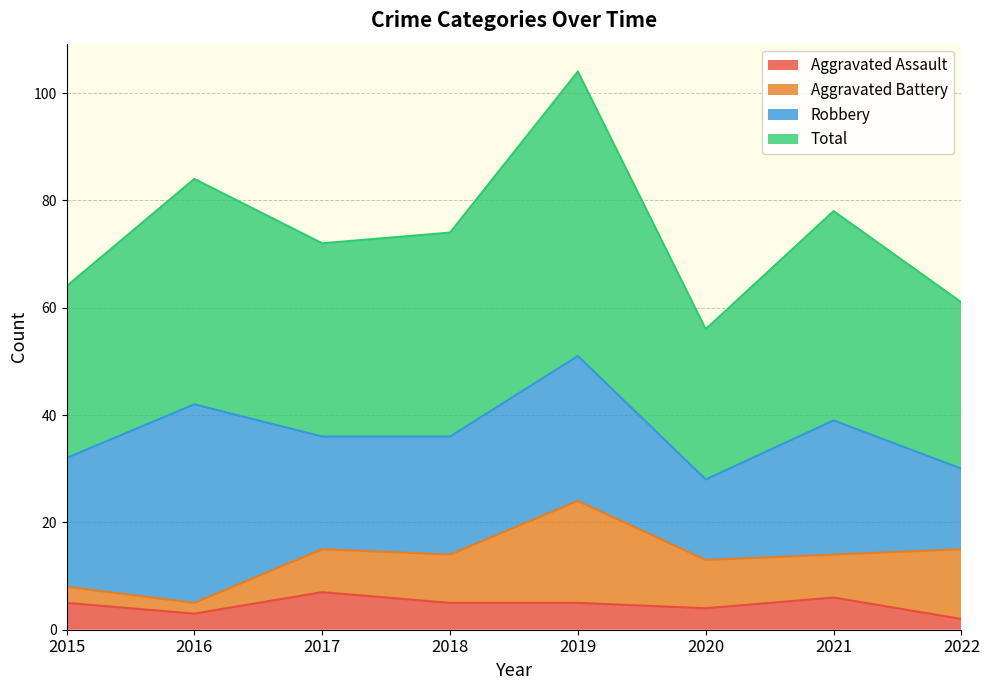

What are all the series names shown in the legend?

Aggravated Assault, Aggravated Battery, Robbery, Total